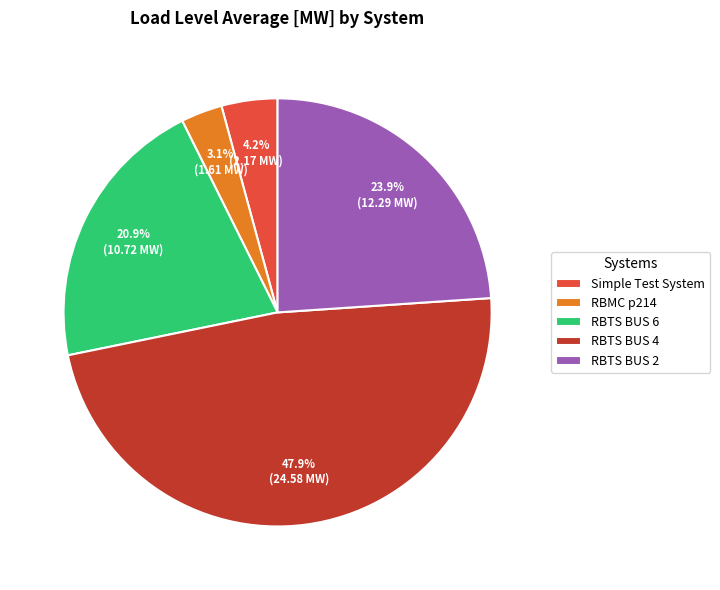

Does Simple Test System represent more than half of the total?

No